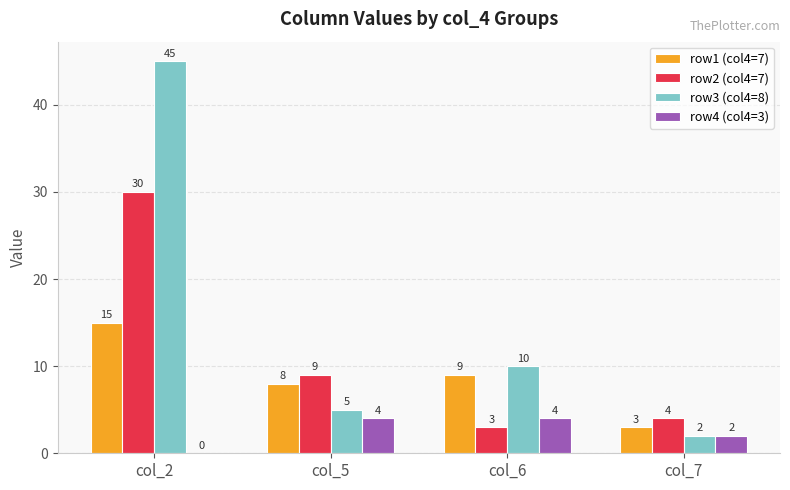

Reading left to right, transcribe all the data shown in this chart.

row1 (col4=7): col_2=15	col_5=8	col_6=9	col_7=3
row2 (col4=7): col_2=30	col_5=9	col_6=3	col_7=4
row3 (col4=8): col_2=45	col_5=5	col_6=10	col_7=2
row4 (col4=3): col_2=0	col_5=4	col_6=4	col_7=2